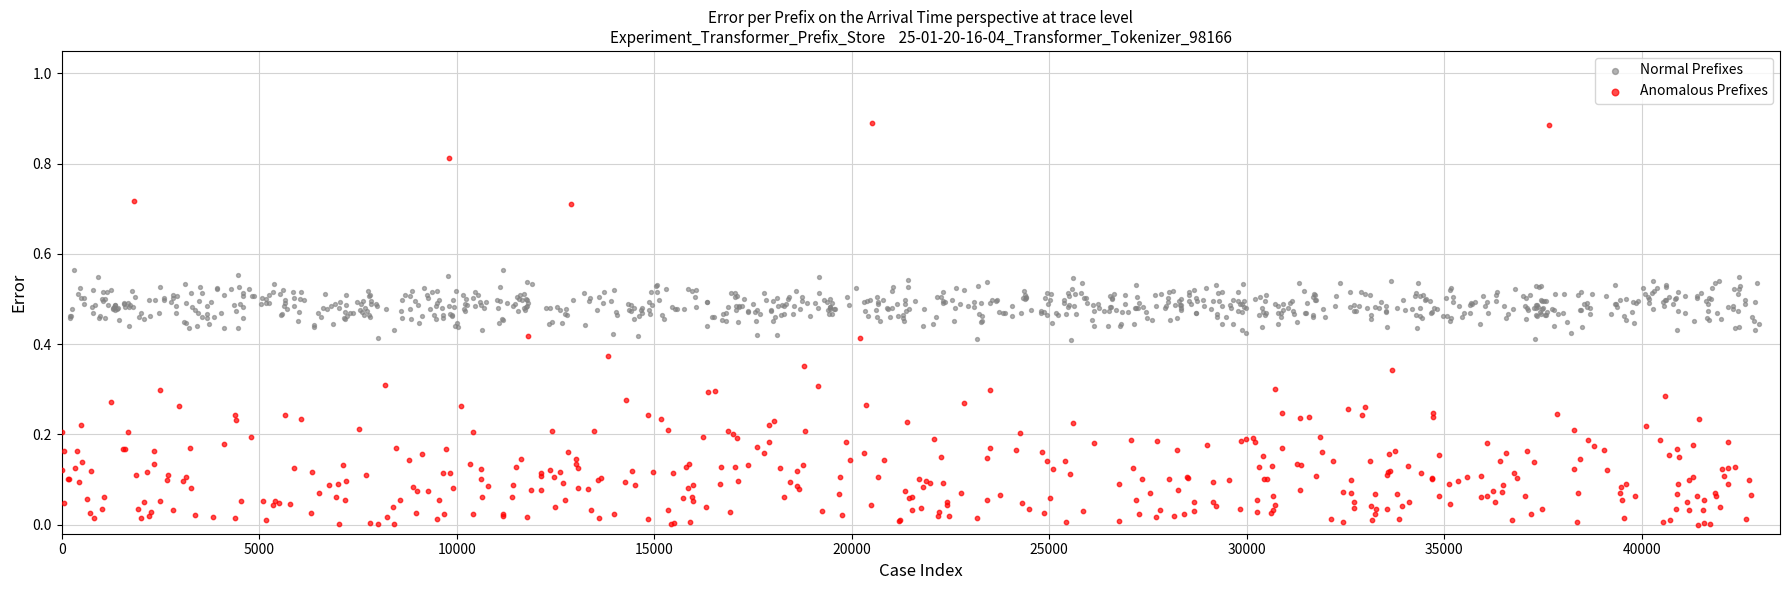

What are all the series names shown in the legend?

Normal Prefixes, Anomalous Prefixes